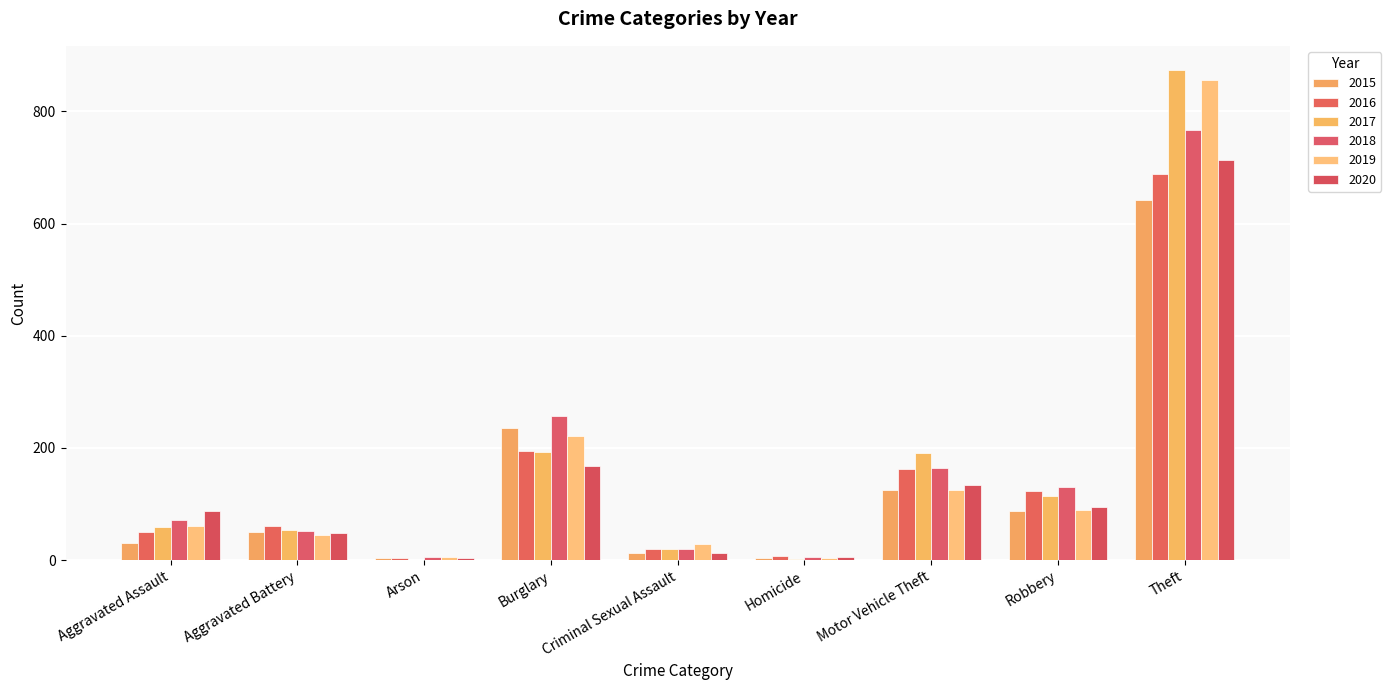

List the series in order of their peak value, highest first.

2017, 2019, 2018, 2020, 2016, 2015